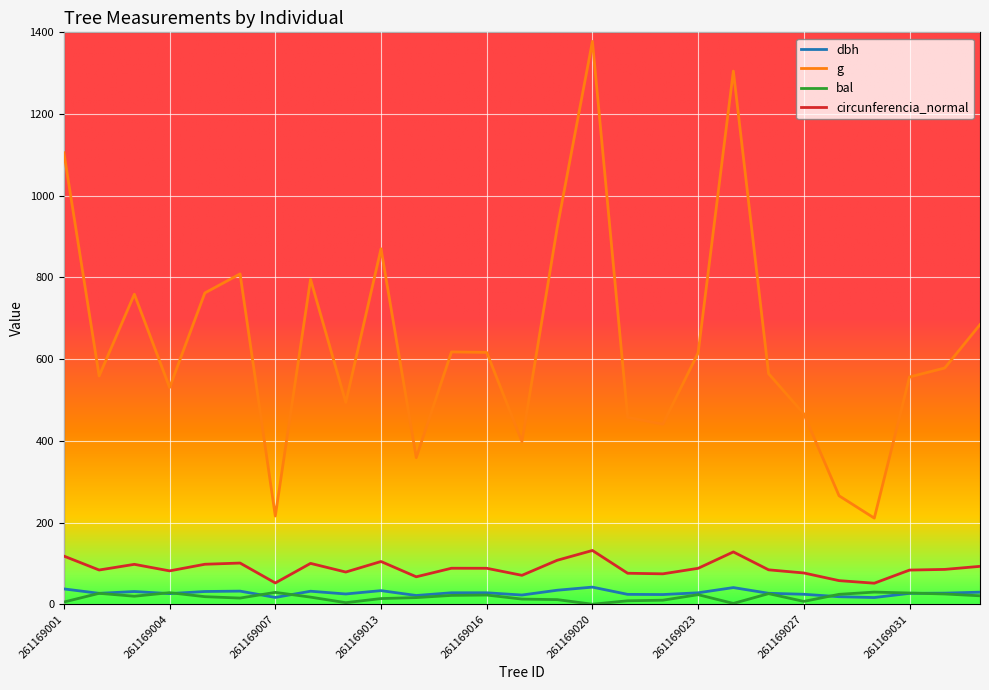

Which series has the largest range (max minus min)?

g